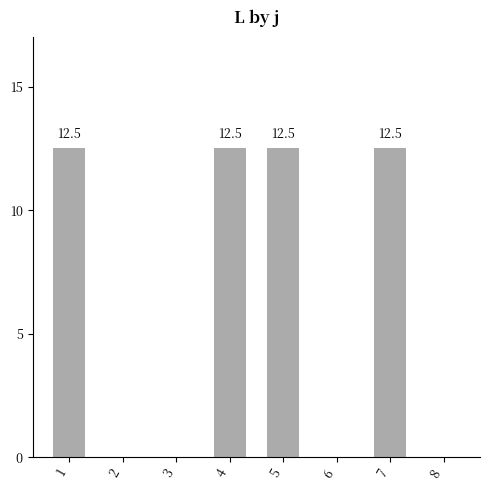

True or false: the data shows 12.5 at 4.

True